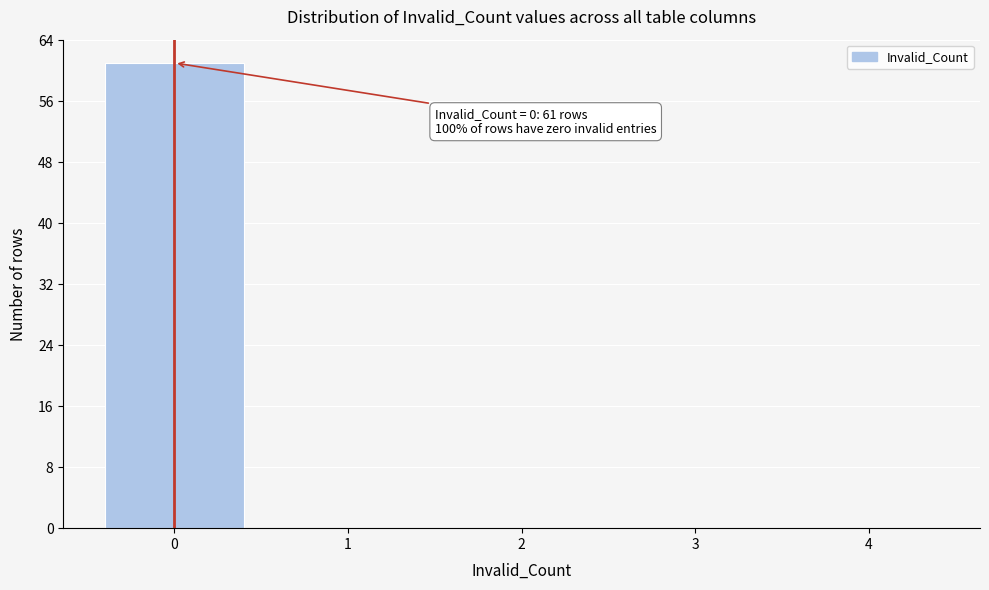

Which range on the x-axis has the tallest bar?

-0.5 to 0.5